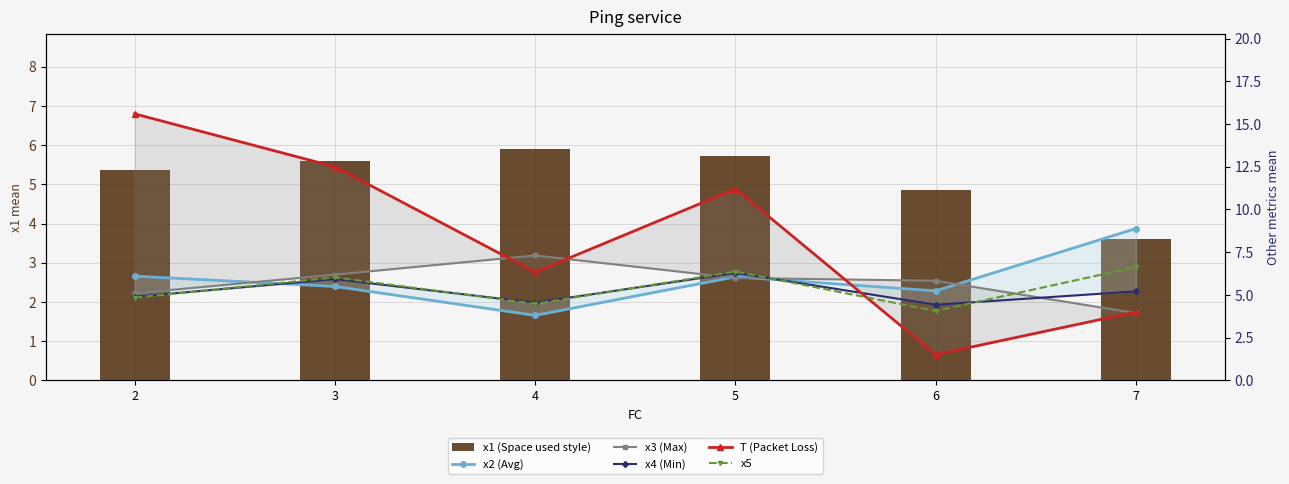

What is the average value of the x2 (Avg) series?

5.9